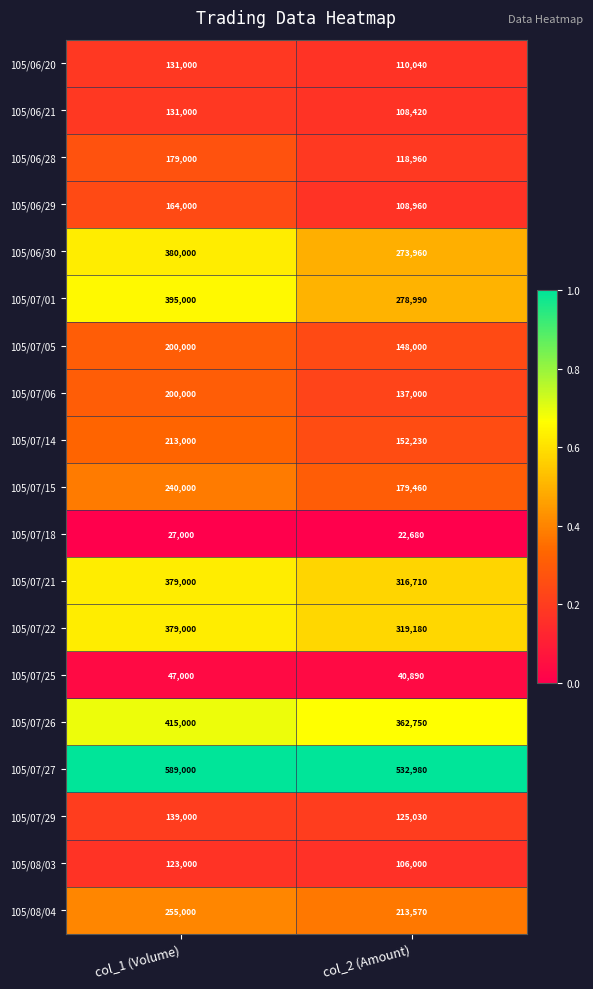

At which category is the sum across all series the highest?

col_1 (Volume)